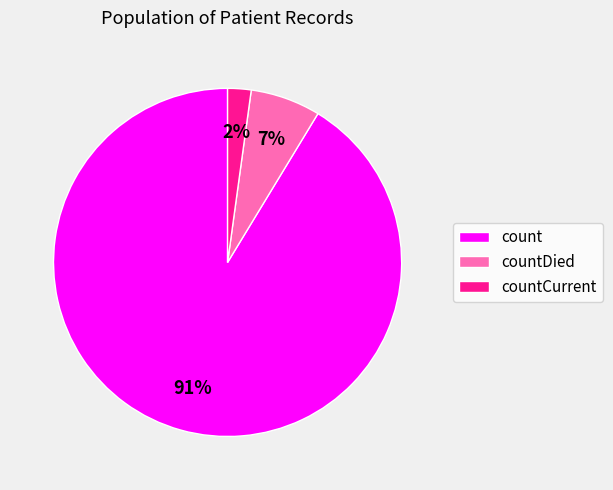

Which category has the biggest portion of the pie?

count